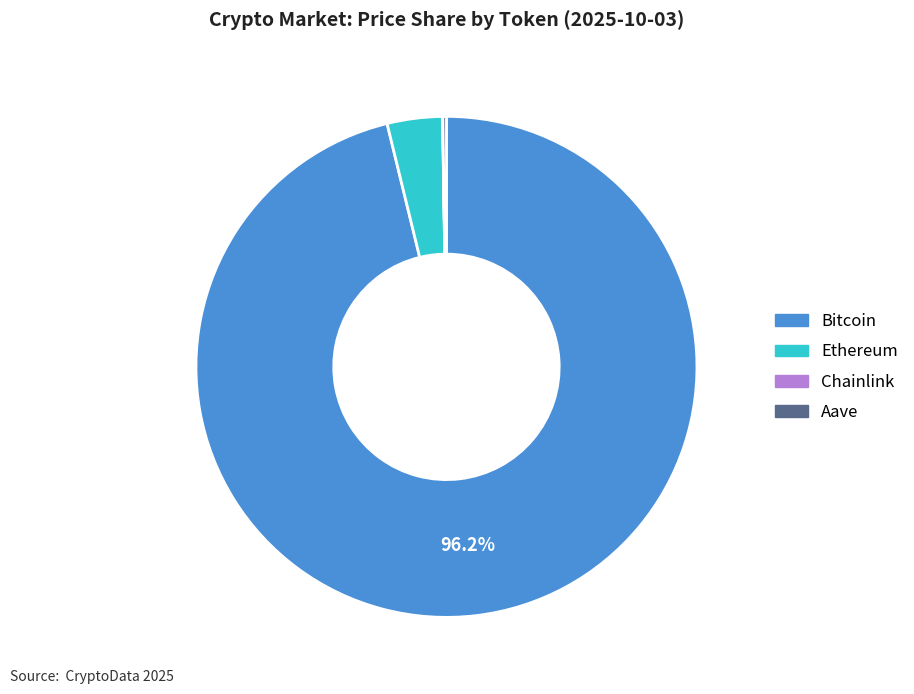

Is there any slice that represents more than half of the pie?

Yes